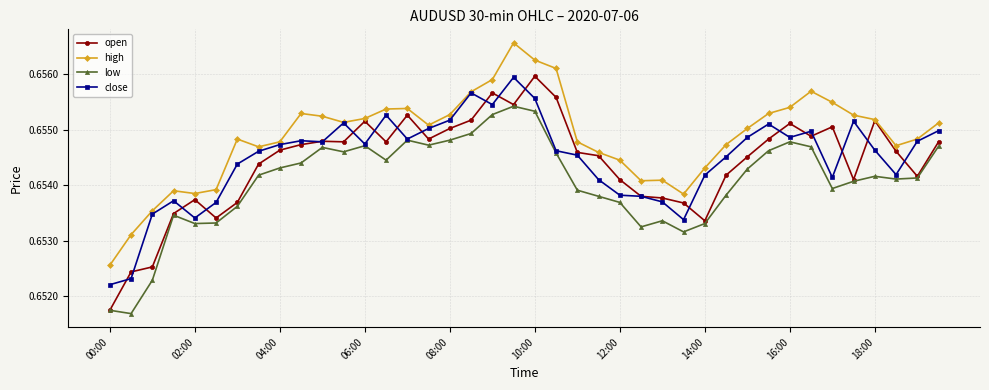

Count the high values in the range 0 to 1.

40